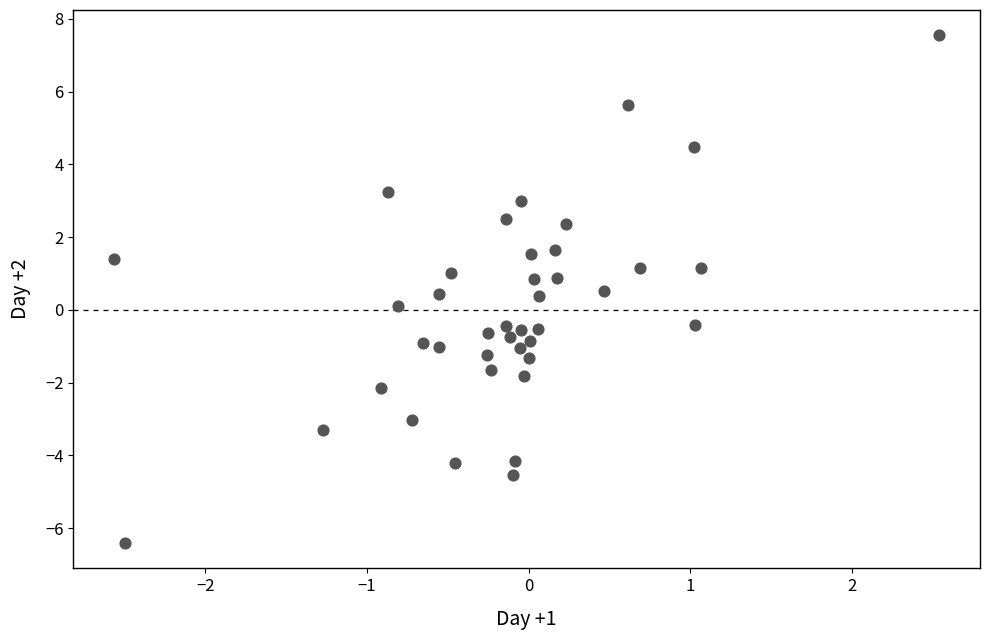

What is the range of Y values (max minus min)?

14.0